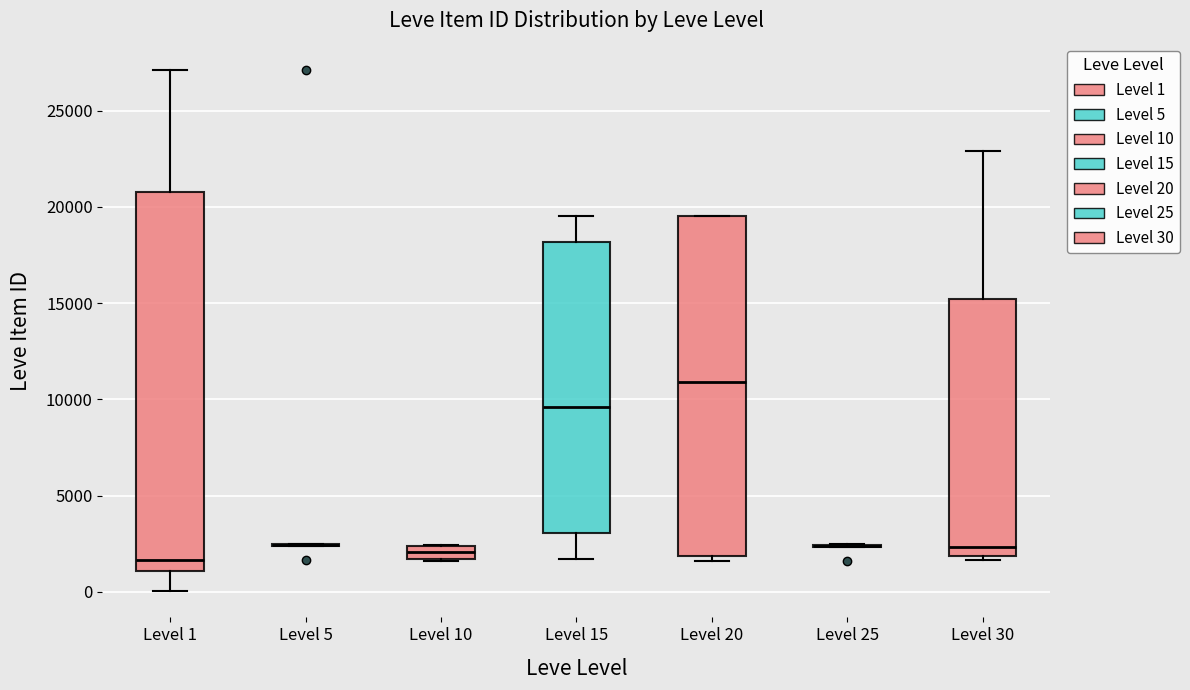

Which box is the tallest, from its lower edge to its upper edge?

Level 1